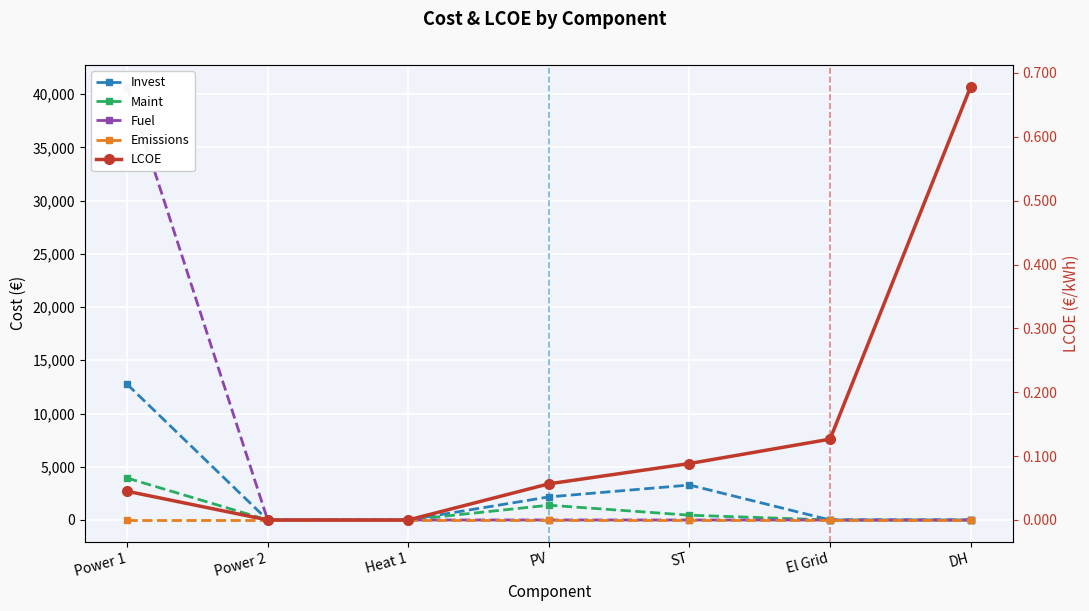

List the series in order of their peak value, lowest first.

Emissions, LCOE, Maint, Invest, Fuel